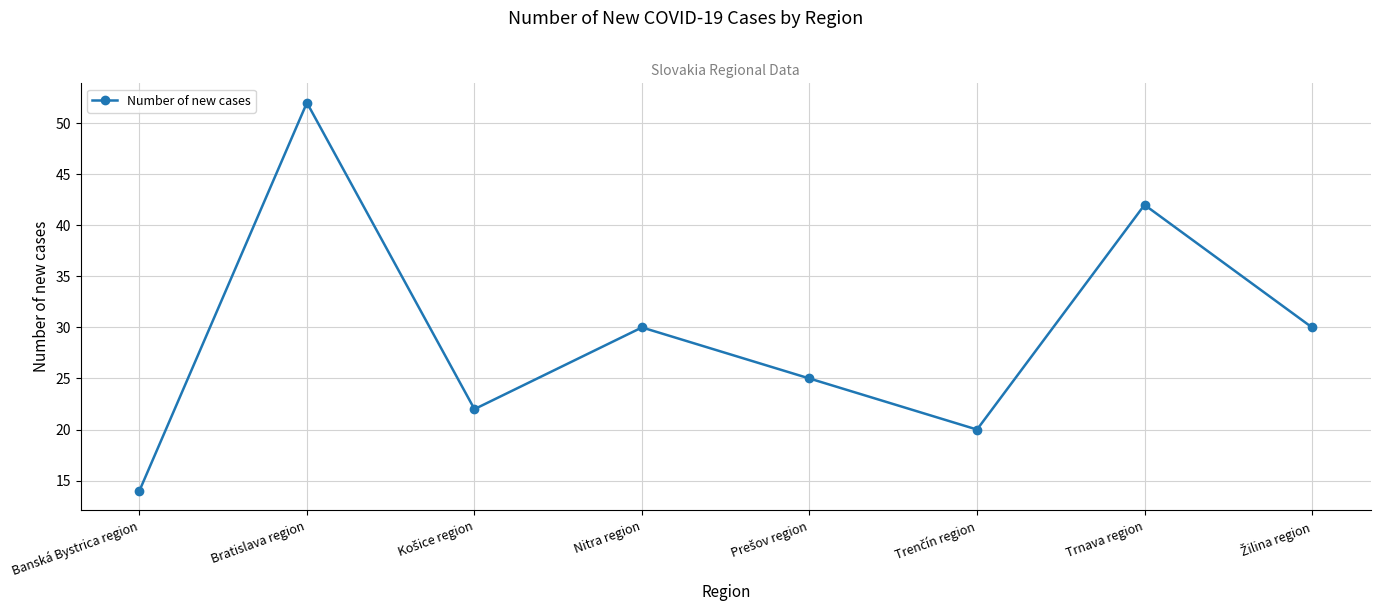

What is the value of the 2nd point from the left?

52